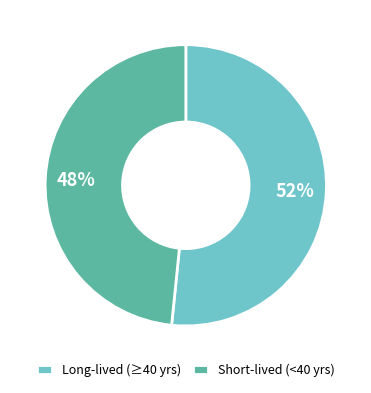

True or false: Long-lived (≥40 yrs) accounts for 52% of the total.

True